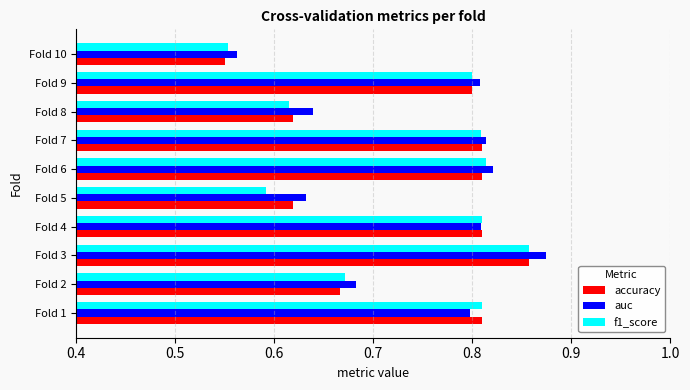

At how many categories does at least one series exceed 0?

10